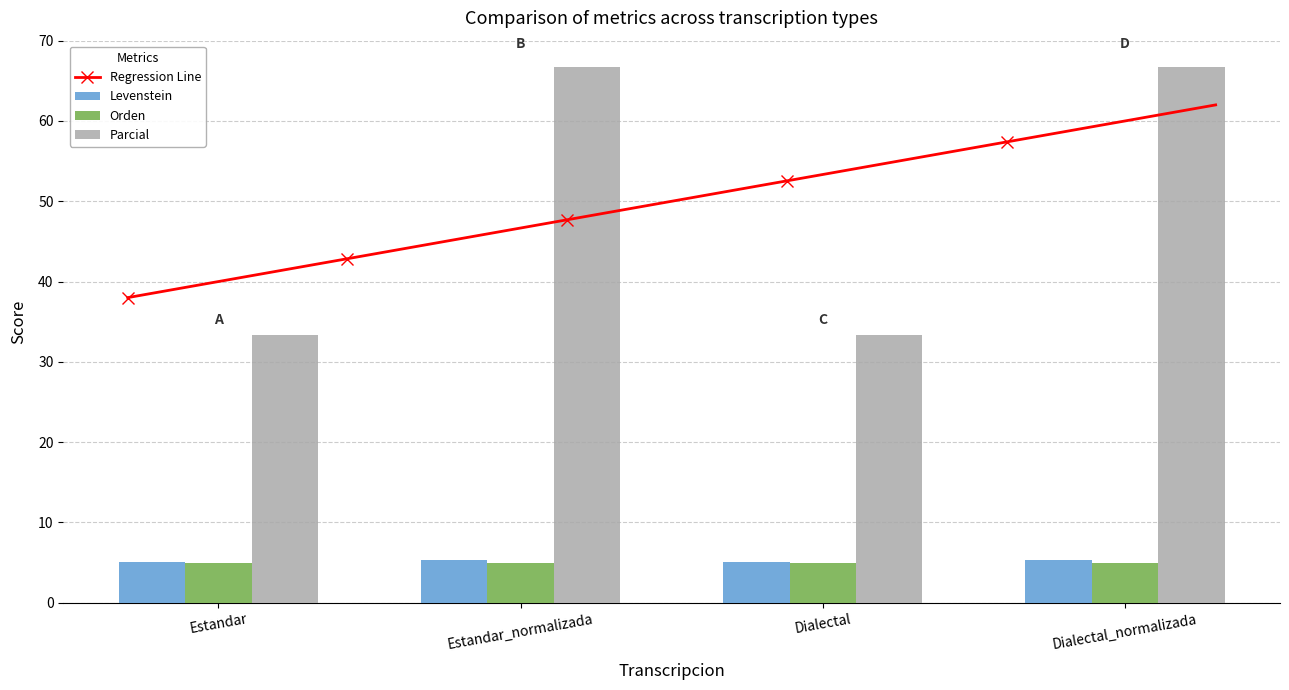

List the labels in order of Levenstein value, largest first.

Estandar_normalizada, Dialectal_normalizada, Estandar, Dialectal